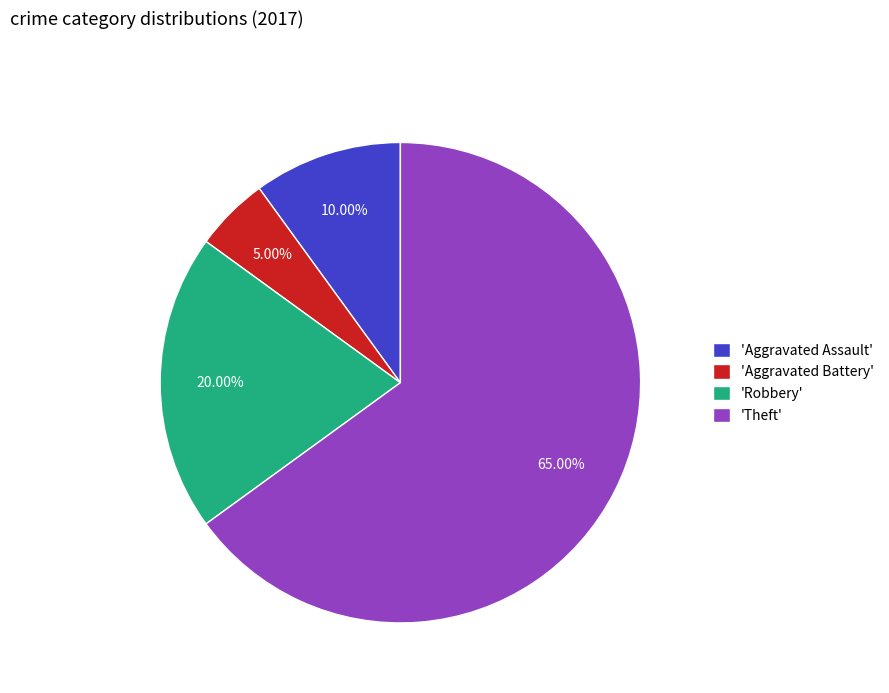

What is the majority slice?

'Theft'